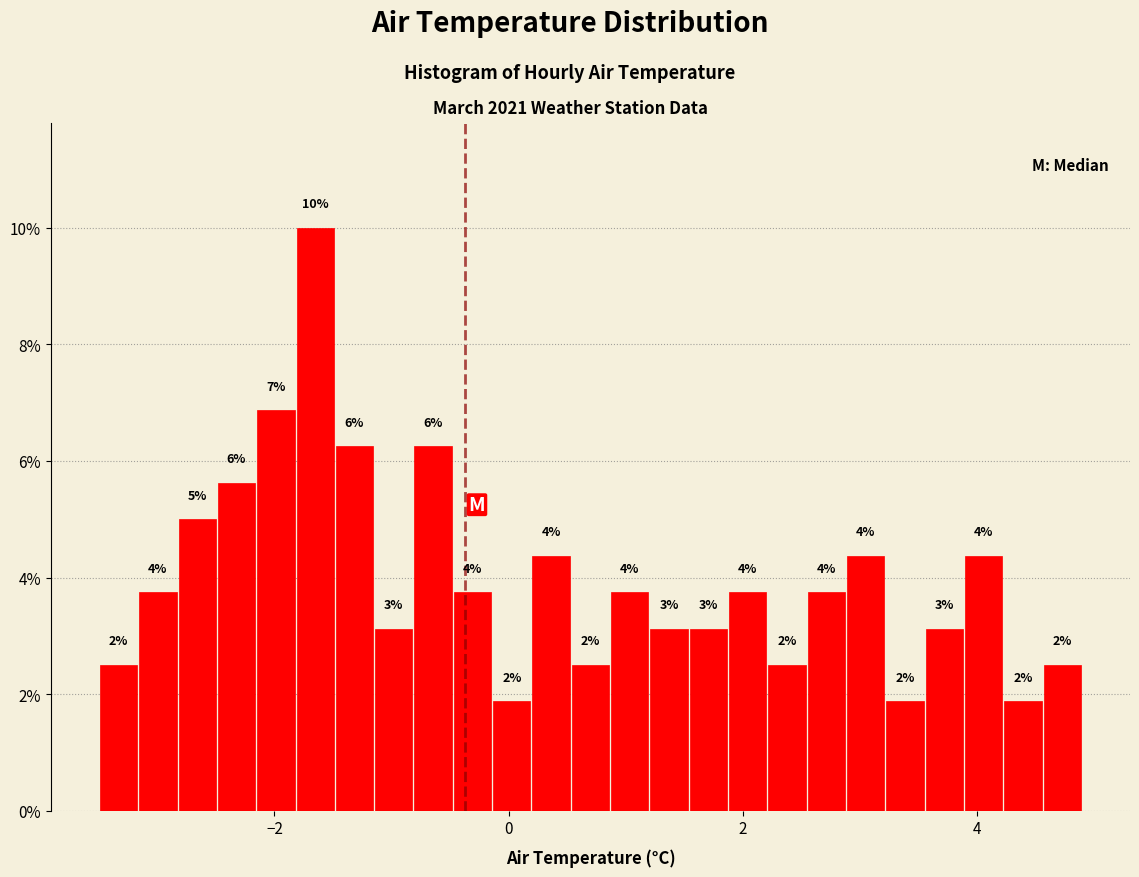

Around what value on the x-axis is the tallest bar? Give the approximate position of its centre, as read against the axis.

-1.6